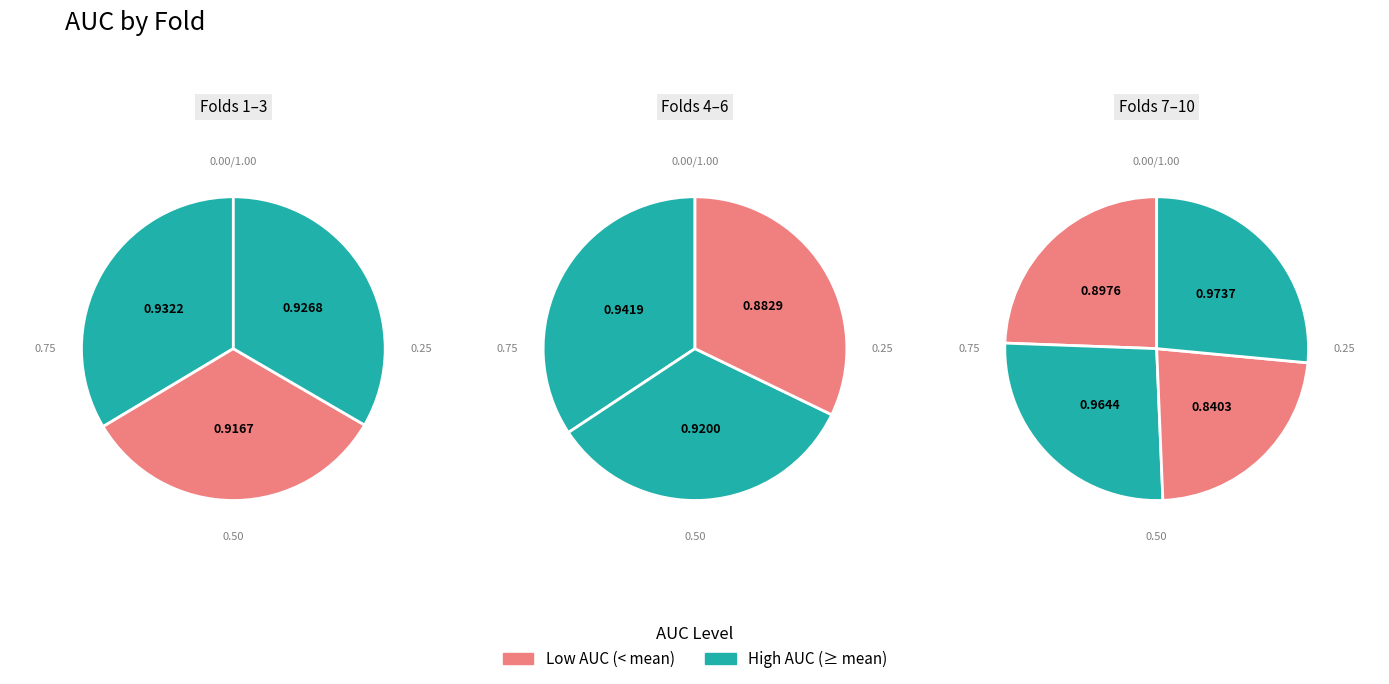

Between 8 and 6, which is larger?

8